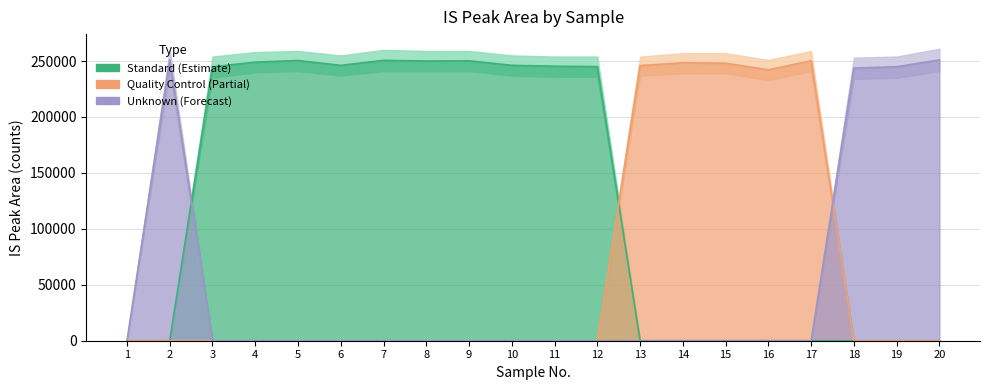

Which series ends up on top after the final intersection of Unknown and Quality Control?

Unknown